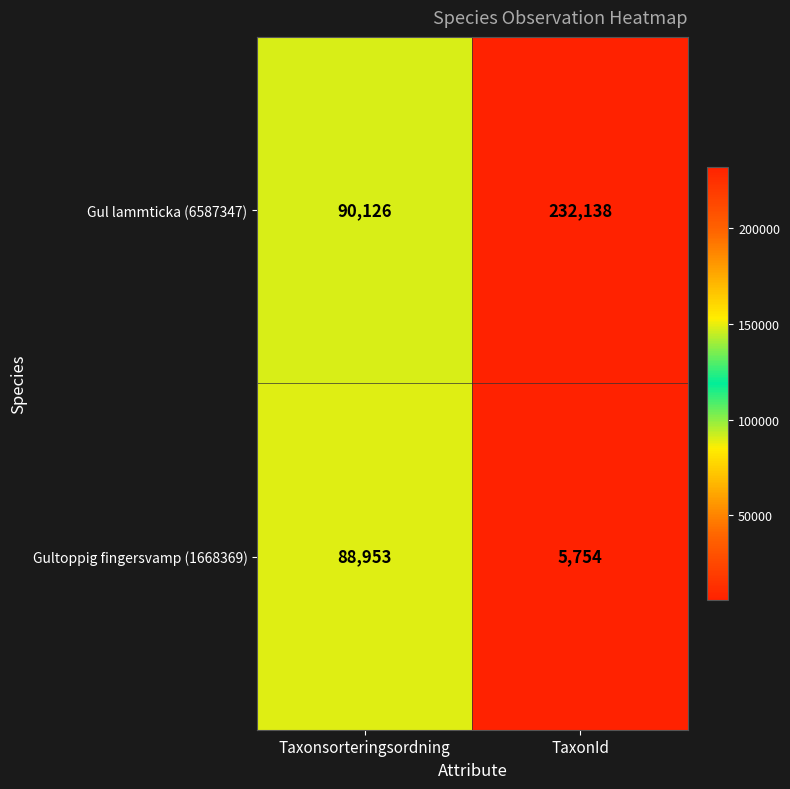

List the series in order of their overall mean, highest first.

Gul lammticka (6587347), Gultoppig fingersvamp (1668369)